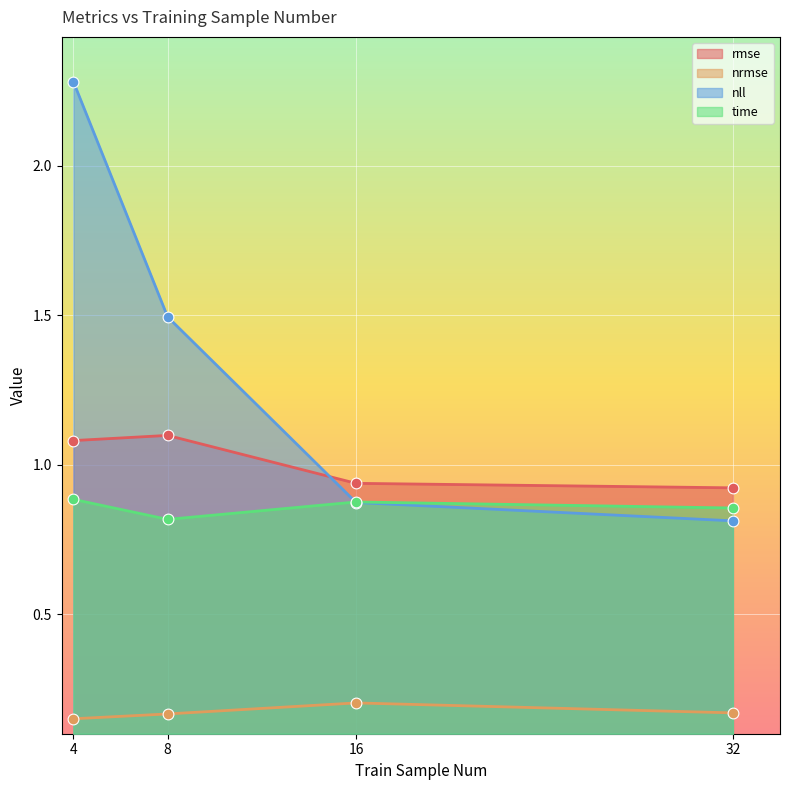

At which category is the sum across all series the highest?

4